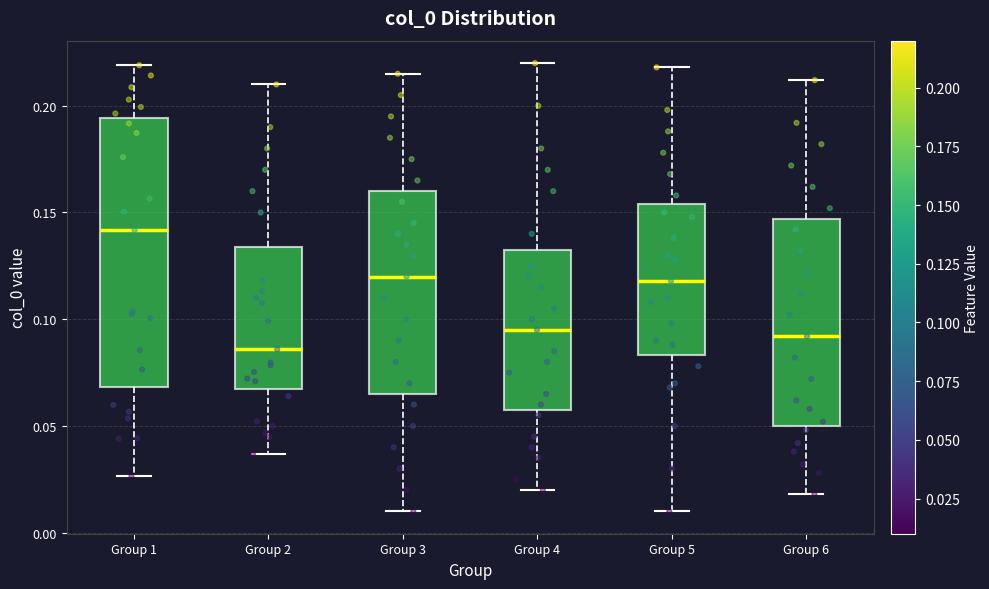

Which box's median line is the lowest?

Group 2